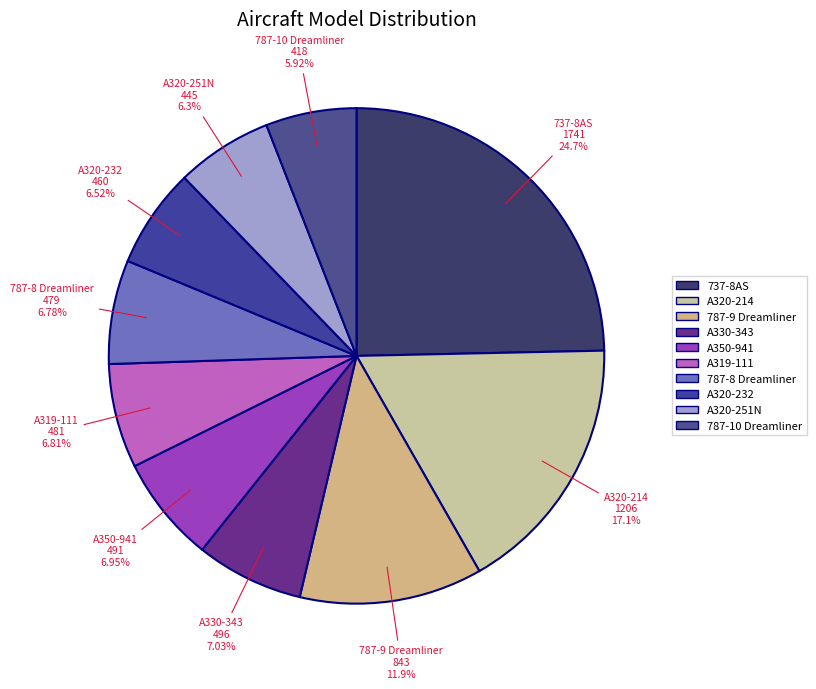

How many slices are in this pie chart?

10